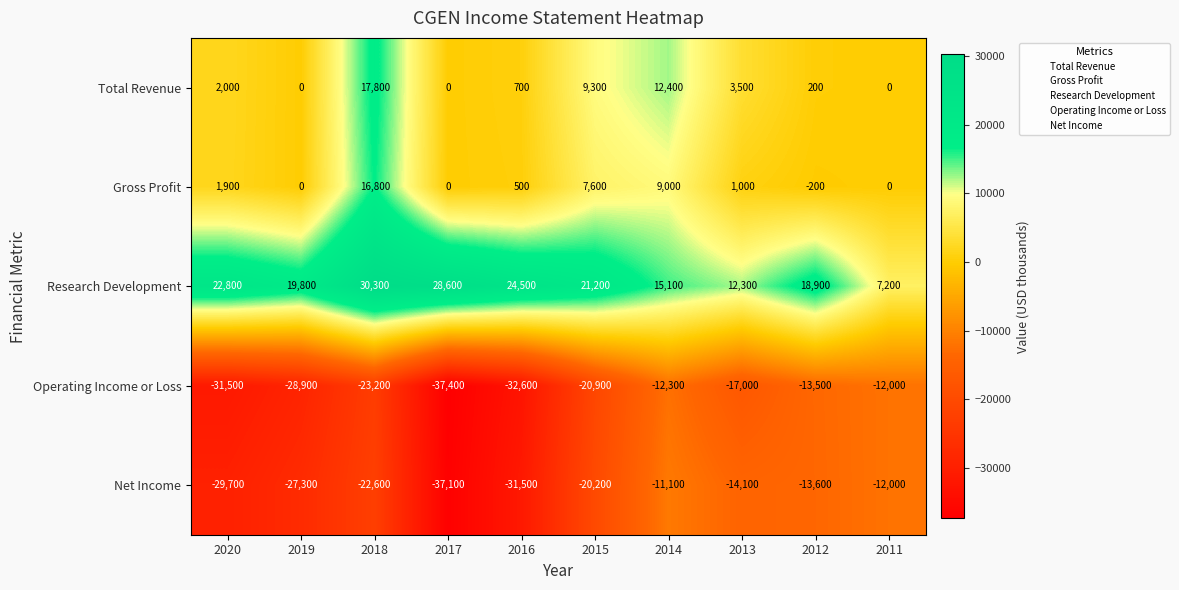

The value of Total Revenue at 2017 is 0. True or false?

True